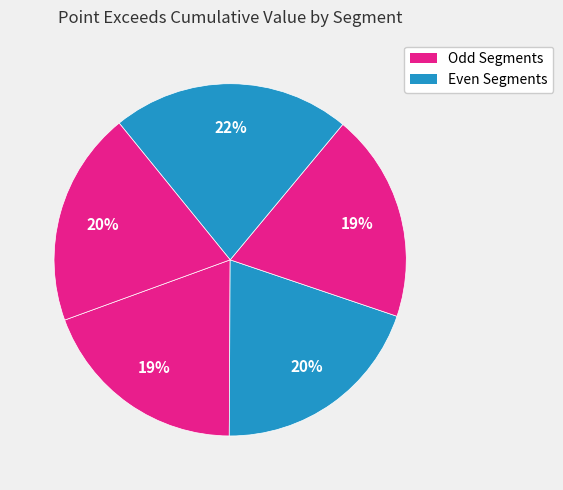

Count the number of slices in the pie.

5